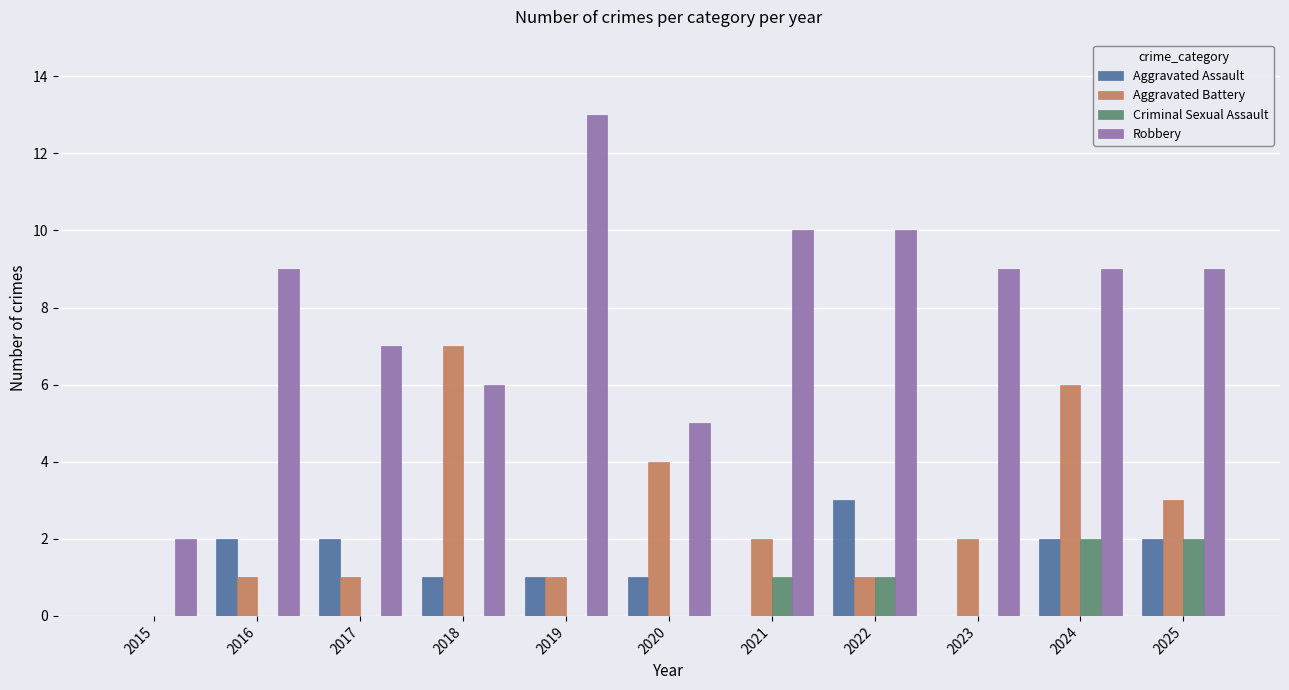

True or false: Aggravated Assault has a value of 2 at 2021.

False